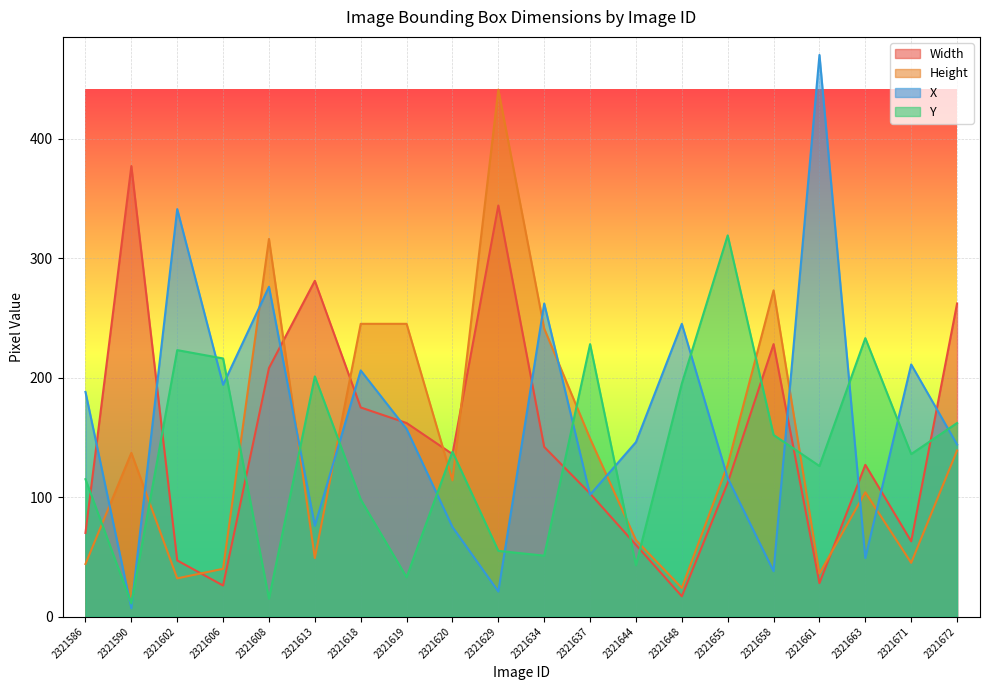

Does the chart display data point markers on the line(s)?

No